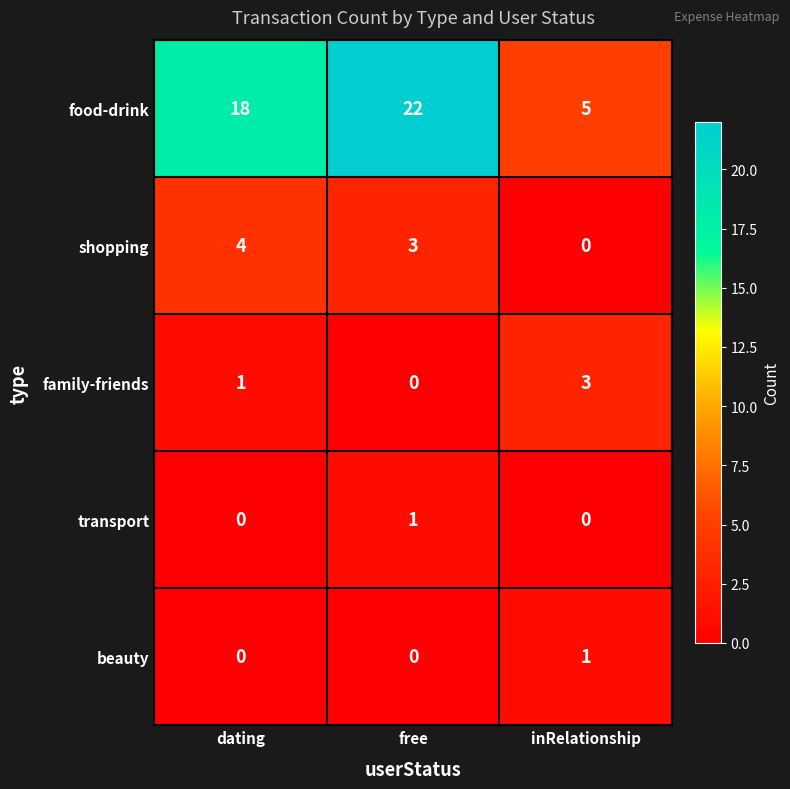

What is the difference between the maximum and minimum values in the food-drink series?

17